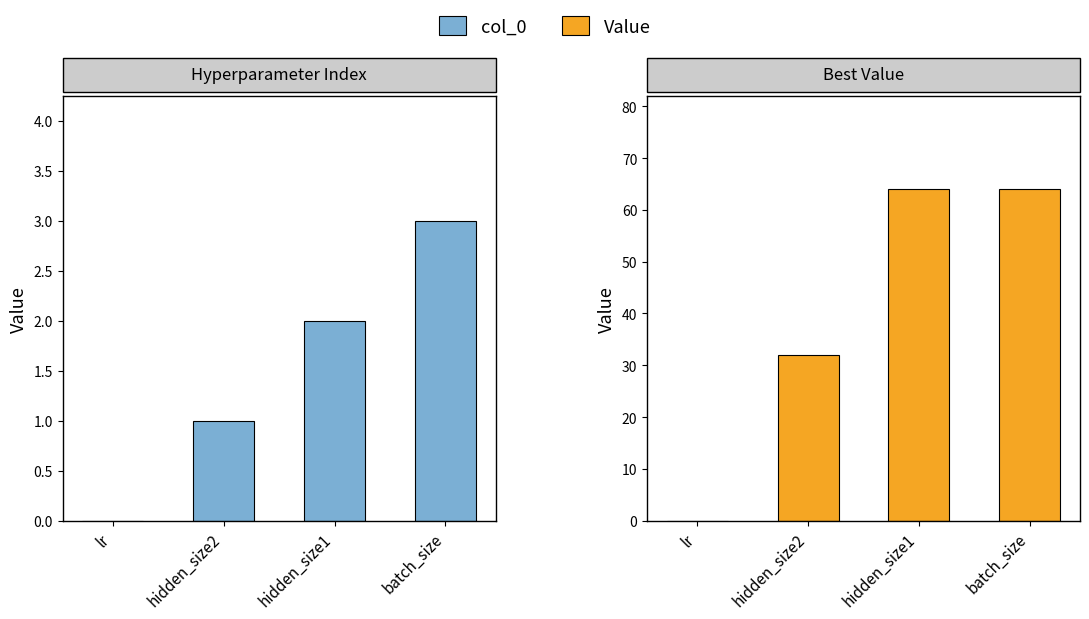

Reading right to left, list all the values displayed in this chart.

col_0: 3.0	2.0	1.0	0.0
Value: 64.0	64.0	32.0	0.0